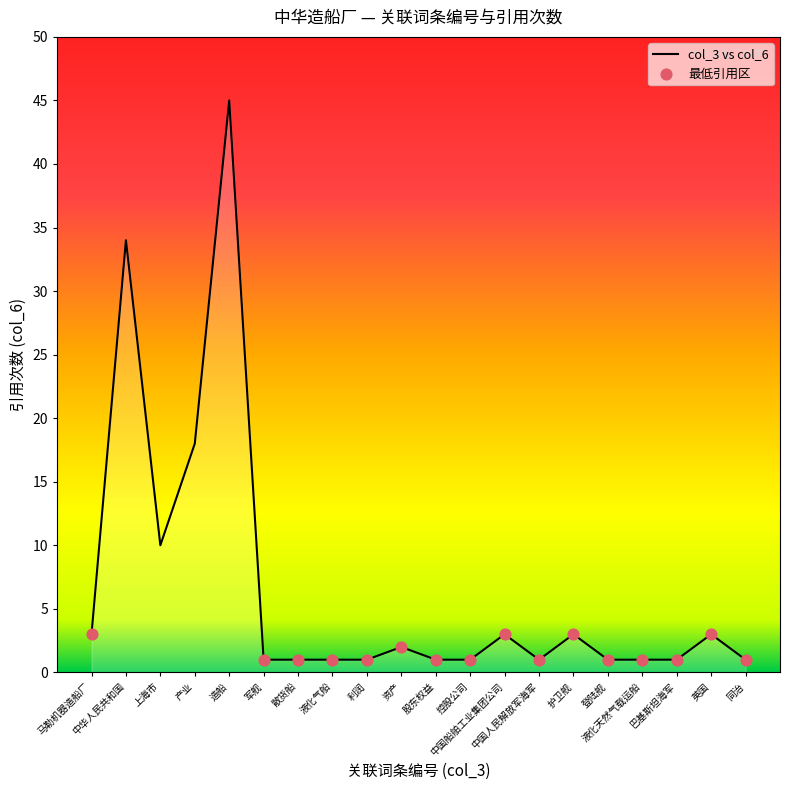

What is the change in value from 上海市 to 中国人民解放军海军?

-9